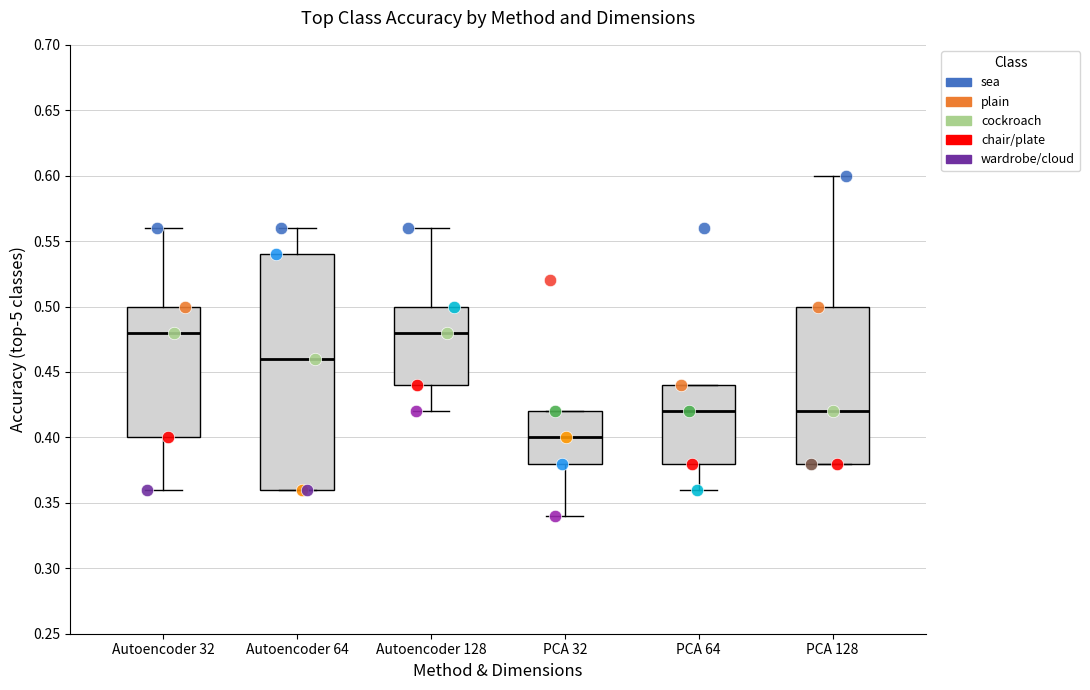

Reading left to right, read every box against the y-axis: the position of its median line, the range the box covers, and the ends of its whiskers. The values are not printed on the chart, so give them approximately, as read against the axis.

Autoencoder 32: median 0.48, box 0.40 to 0.50, whiskers 0.36 to 0.56
Autoencoder 64: median 0.46, box 0.36 to 0.54, whiskers 0.36 to 0.56
Autoencoder 128: median 0.48, box 0.44 to 0.50, whiskers 0.42 to 0.56
PCA 32: median 0.40, box 0.38 to 0.42, whiskers 0.34 to 0.42
PCA 64: median 0.42, box 0.38 to 0.44, whiskers 0.36 to 0.44
PCA 128: median 0.42, box 0.38 to 0.50, whiskers 0.38 to 0.60